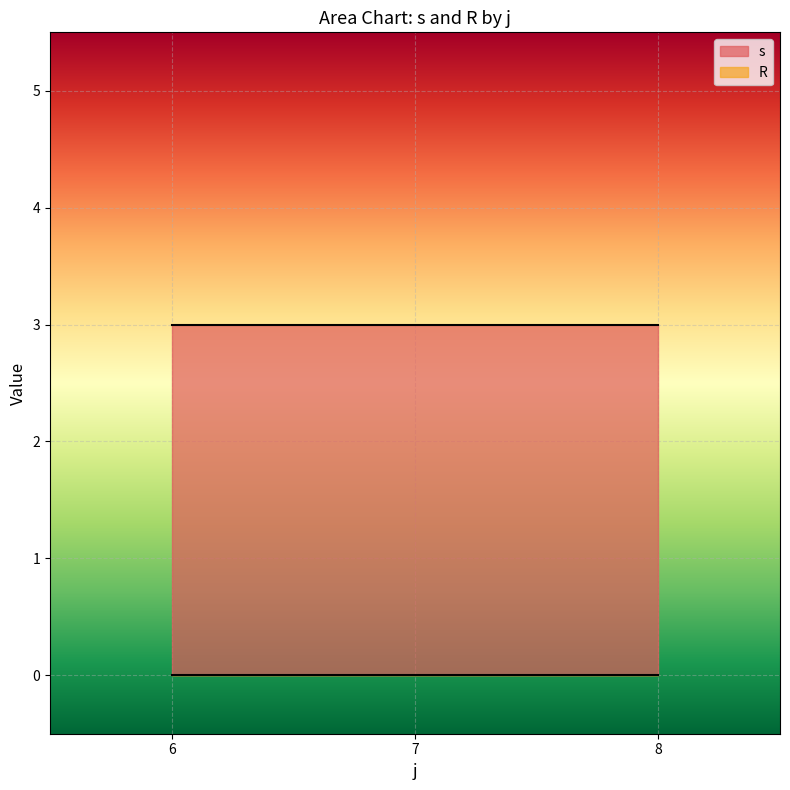

True or false: s and R cross at least once.

False